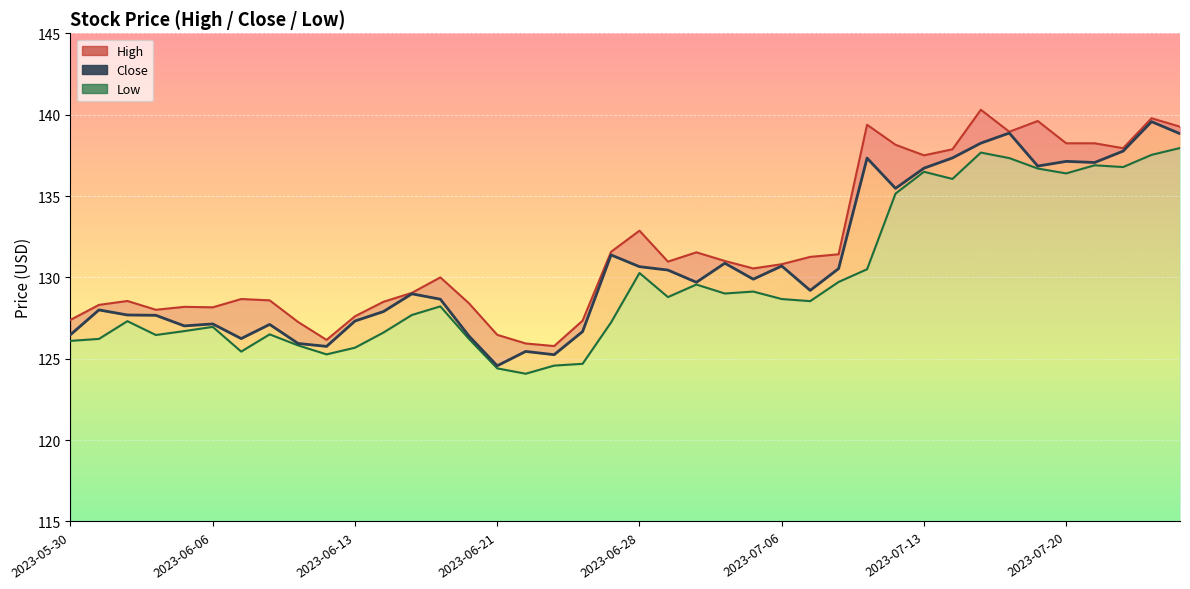

What is the change in value from 27 to 37?

+7.1